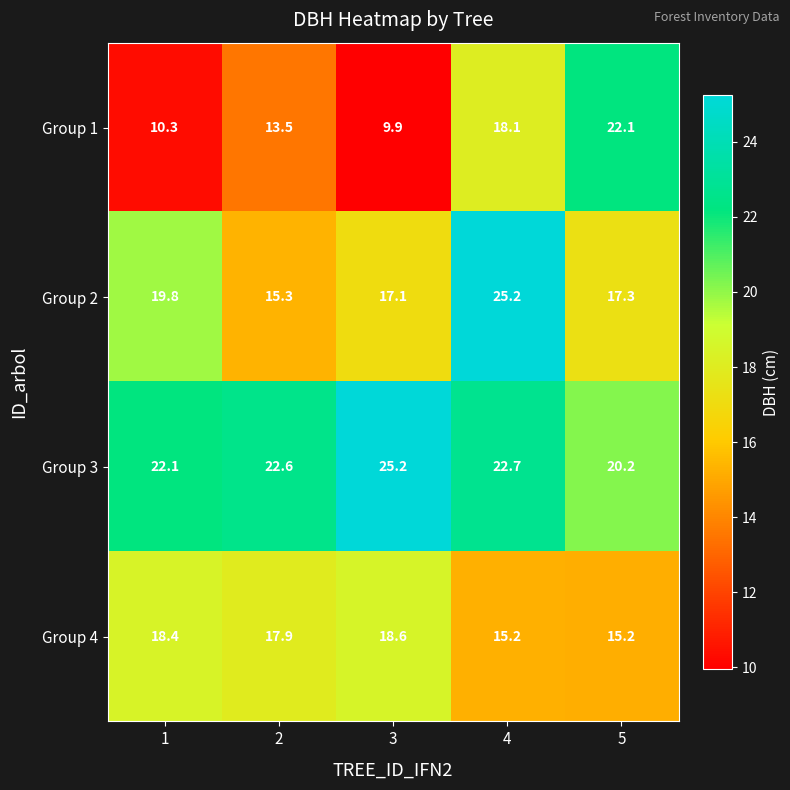

Between 1 and 3, which series saw the biggest shift?

Group 3